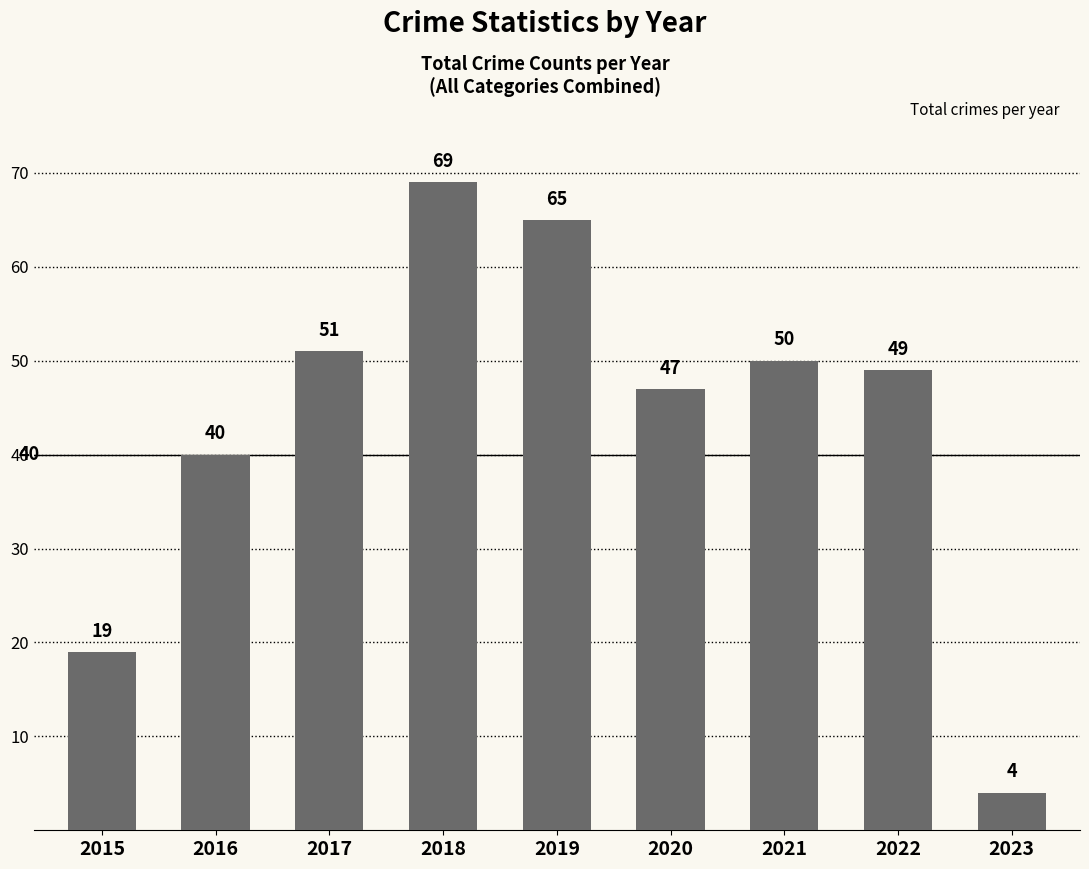

At which label does the data first exceed 49?

2017